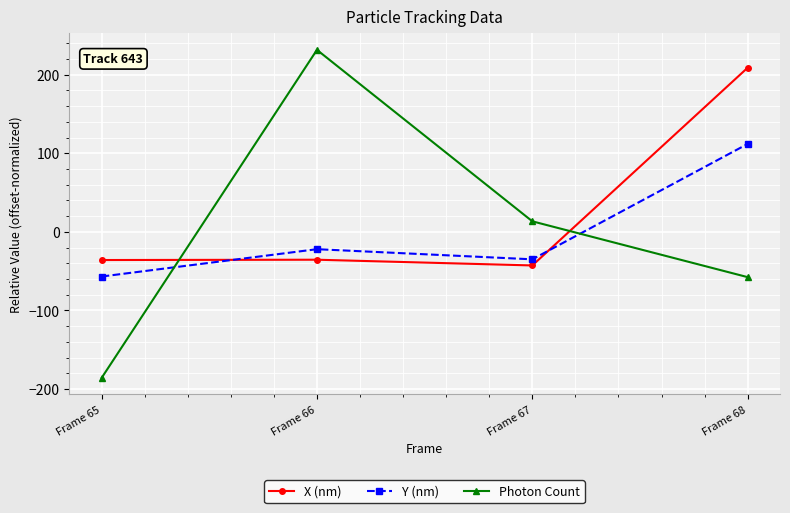

Which label corresponds to the smallest value in the chart?

Frame 65